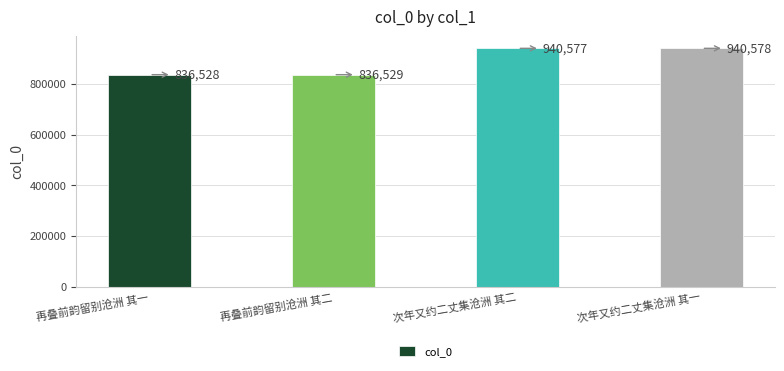

What is the sum of all values?

3554212